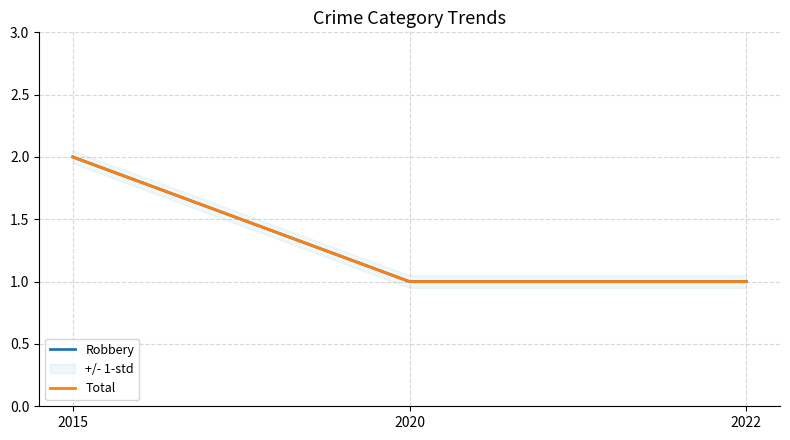

What is the minimum value shown in the chart?

1